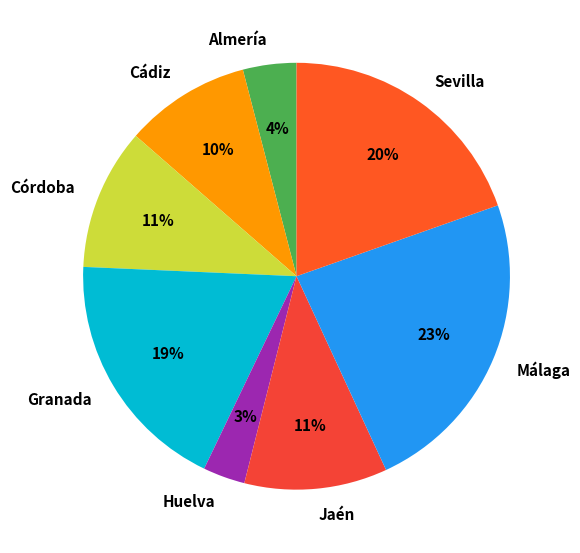

Which has a higher value, Granada or Sevilla?

Sevilla